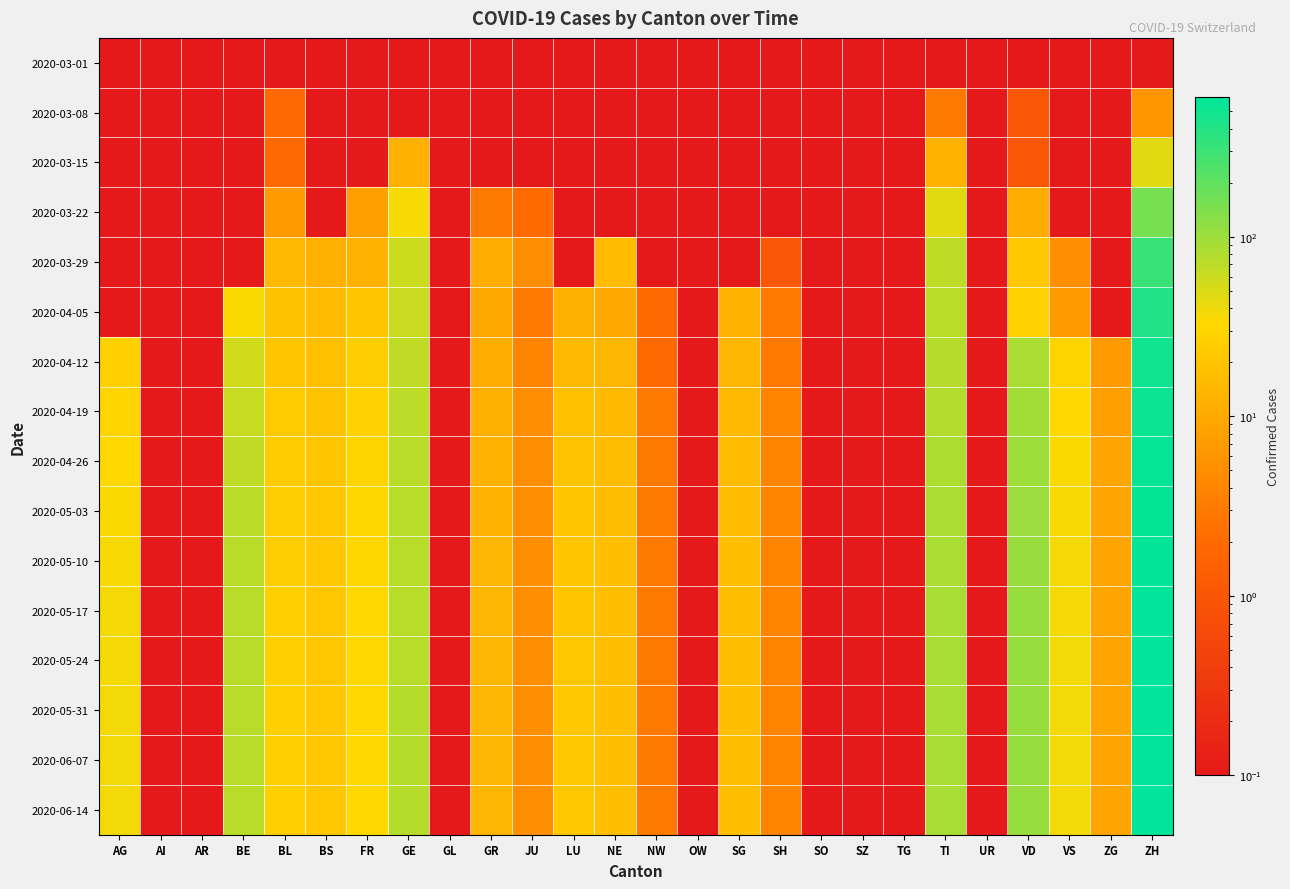

Which series has the largest range (max minus min)?

2020-05-31